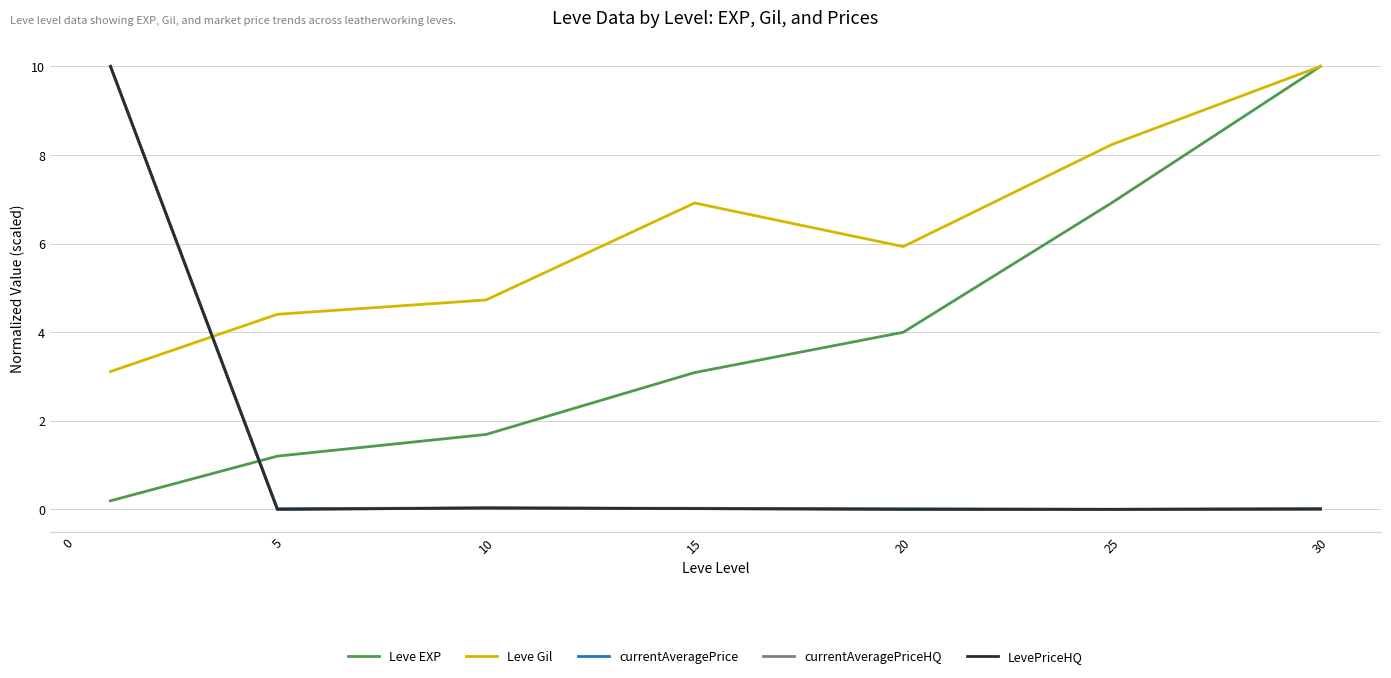

Is this an area chart (filled region under the line)?

No